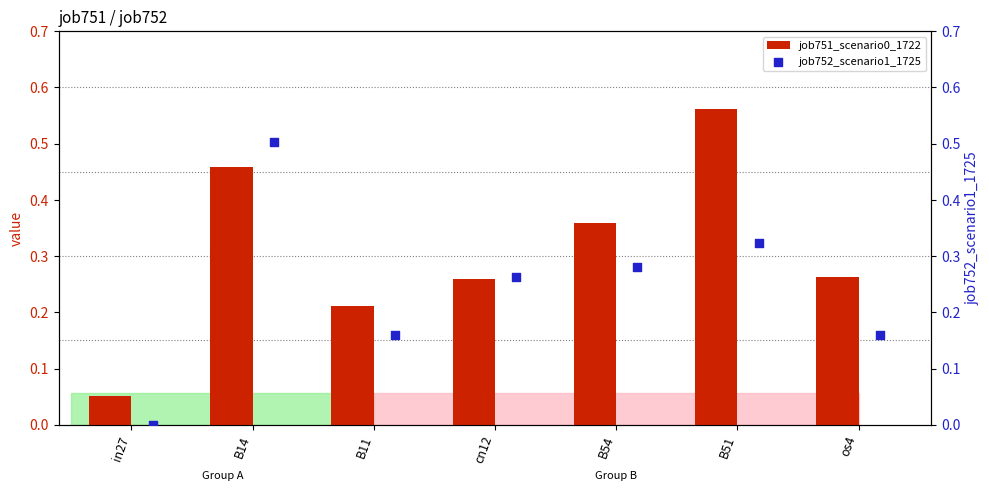

Which series contains the highest Y value?

job751_scenario0_1722